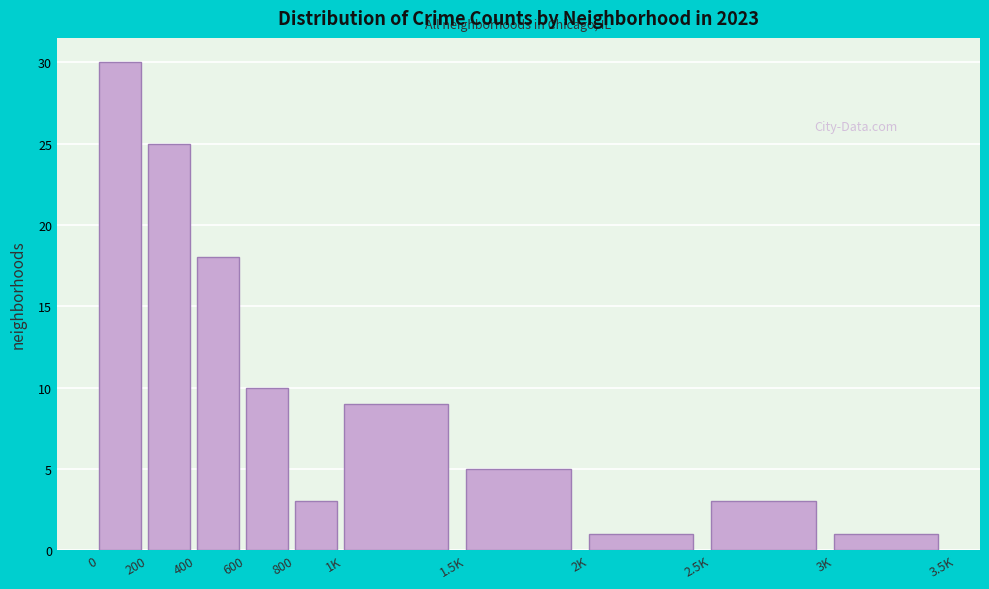

Reading left to right, extract all data points from this chart.

0=30	200=25	400=18	600=10	800=3	1K=9	1.5K=5	2K=1	2.5K=3	3K=1